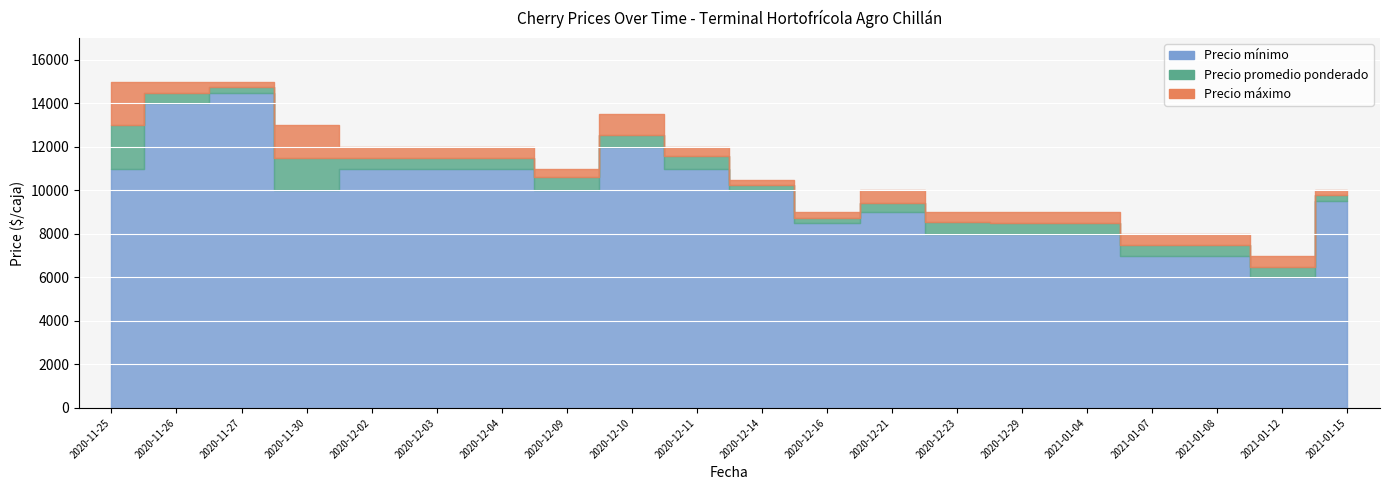

What is the average value of the Precio mínimo series?

9825